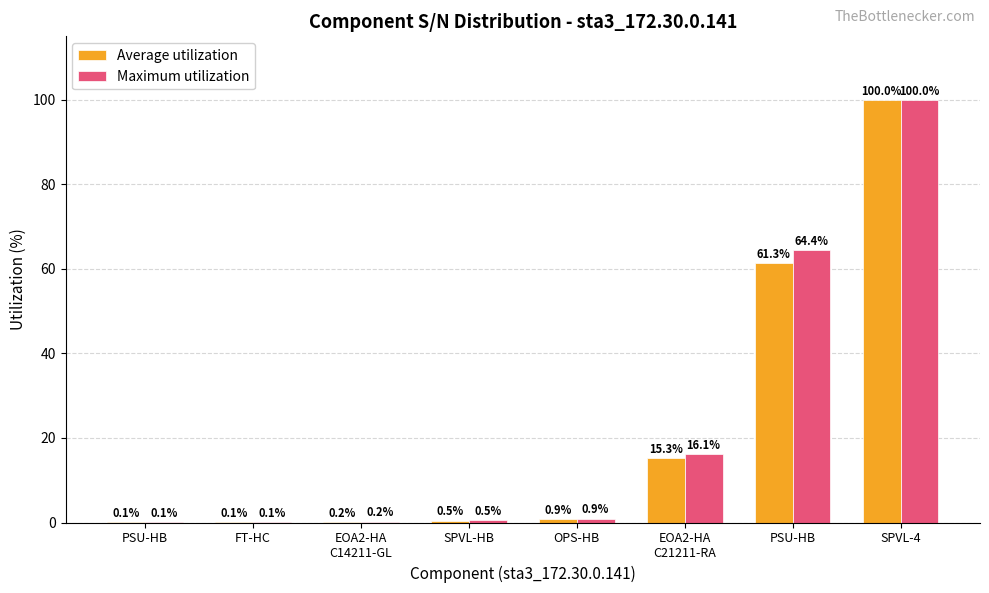

The Maximum utilization series shows 0.7 at SPVL-HB. True or false?

False